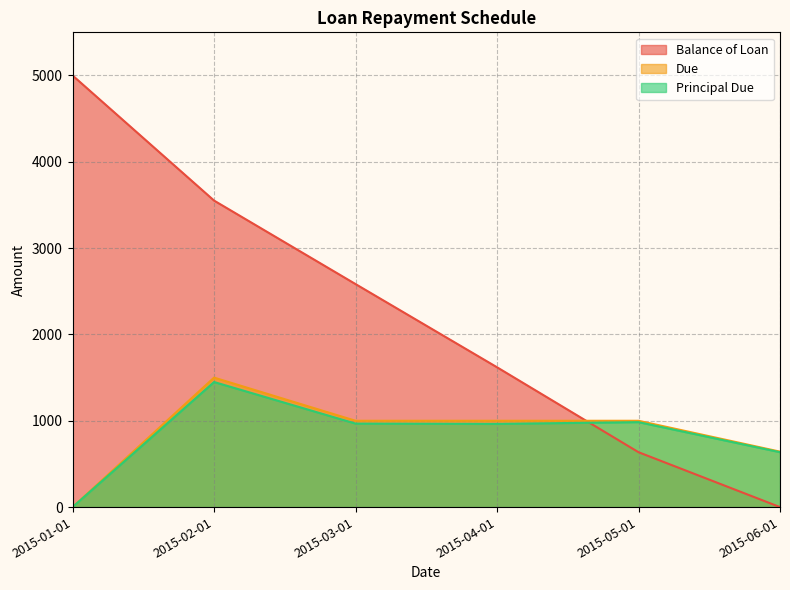

Count the number of categories in the chart.

6